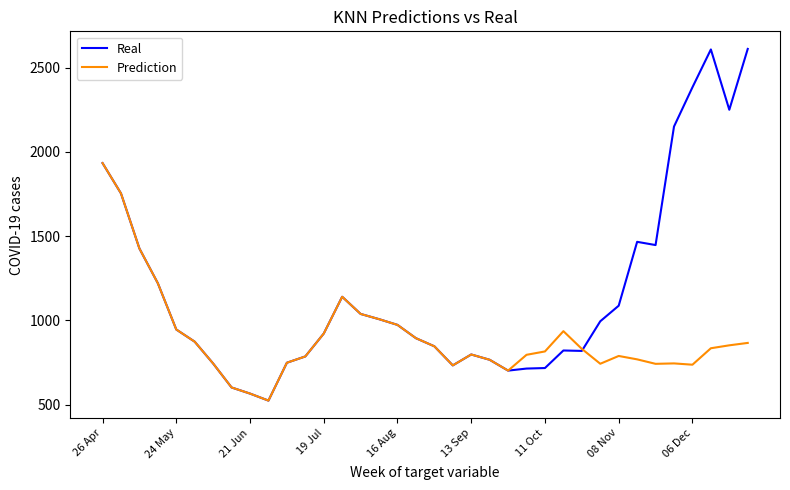

What is the maximum value for Prediction?

1933.6